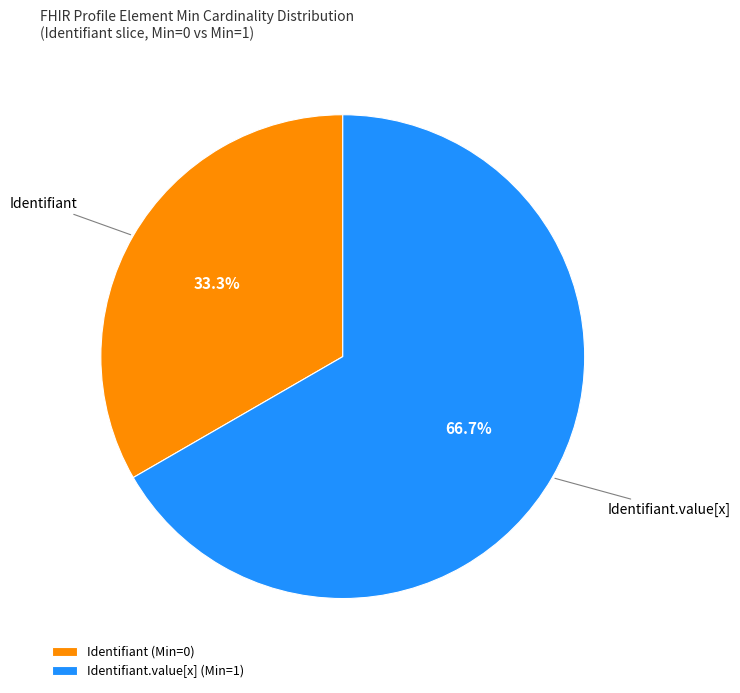

Combined, do Identifiant (Min=0) and Identifiant.value[x] (Min=1) account for over 50%?

Yes